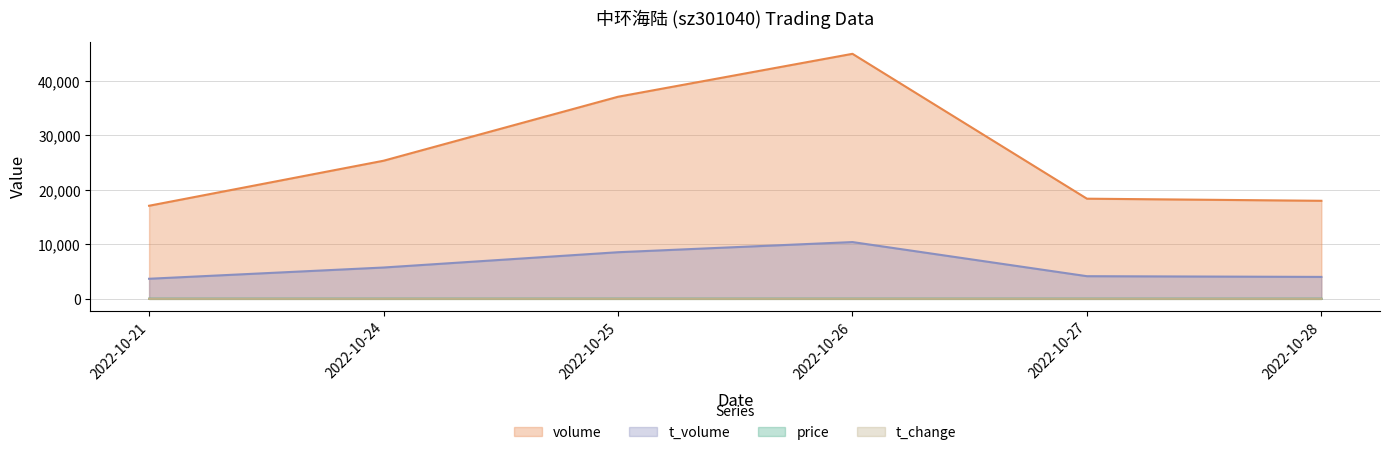

At which category is the sum across all series the highest?

2022-10-26